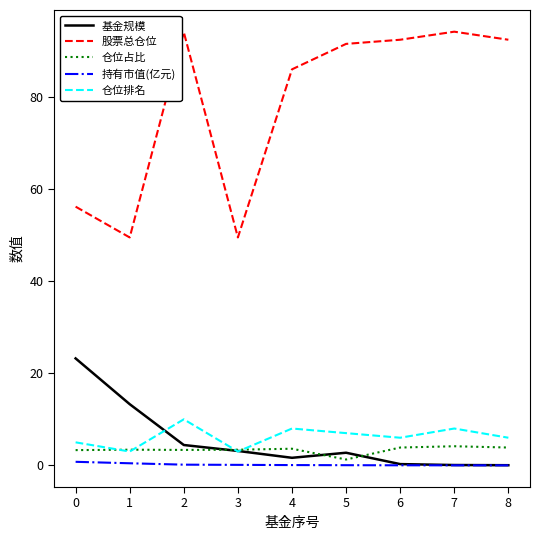

Which series has the largest range (max minus min)?

股票总仓位